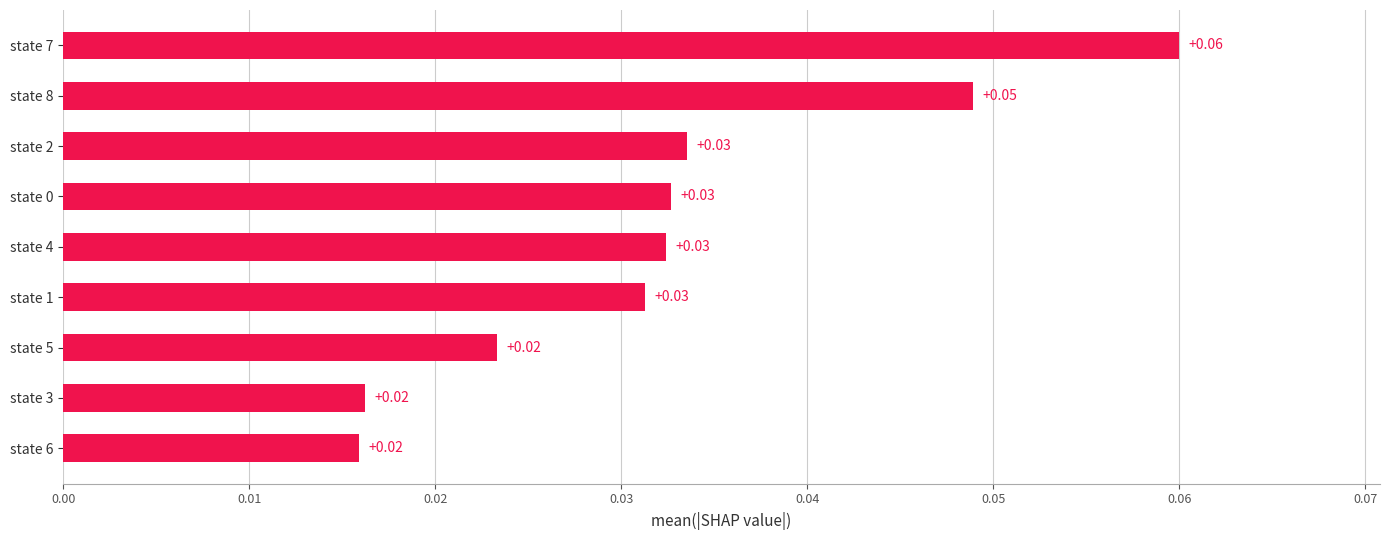

Which label corresponds to the largest value in the chart?

state 7